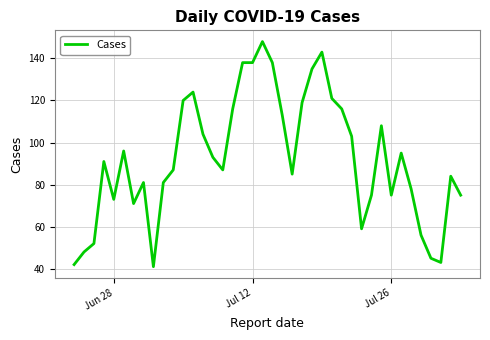

What is the smallest value displayed?

41